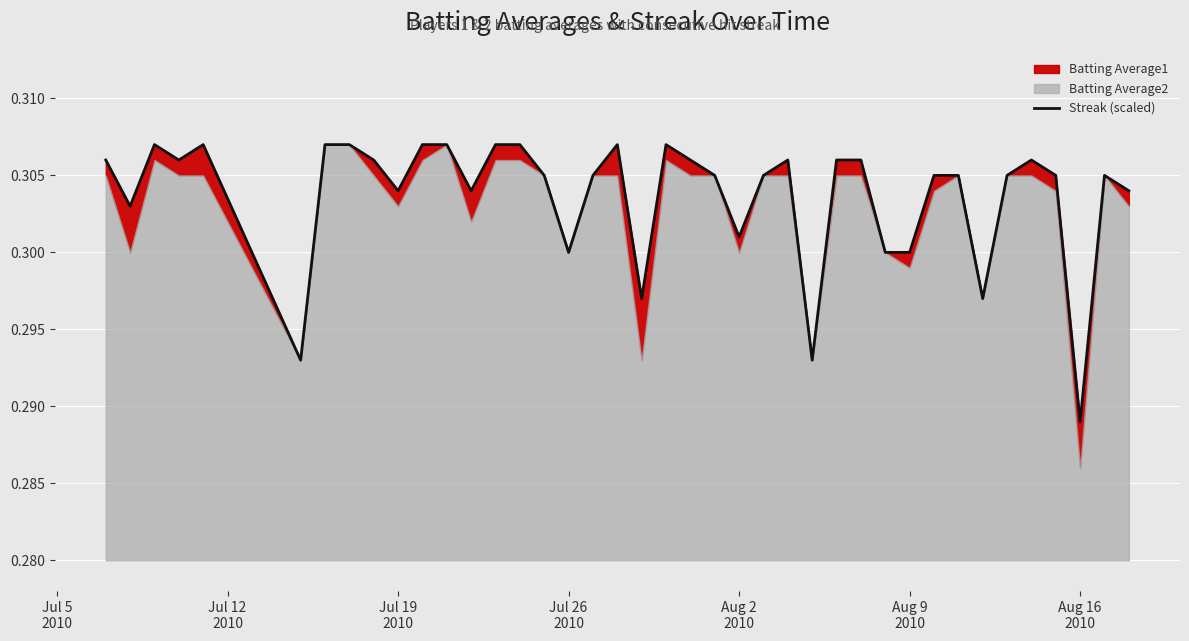

True or false: the data shows 0.3 at Aug 9
2010.

True